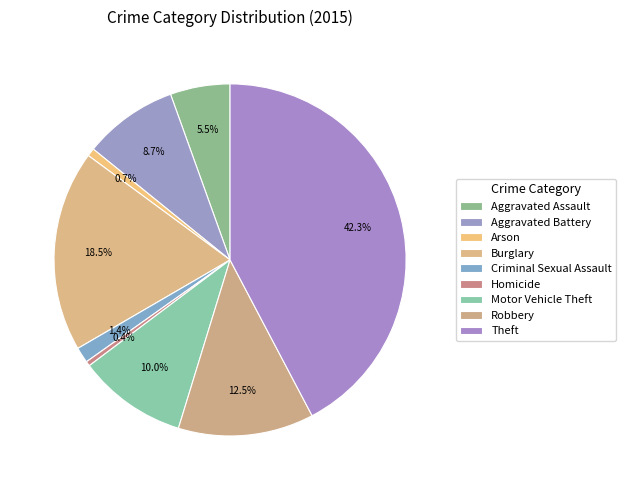

How many segments does this pie chart have?

9